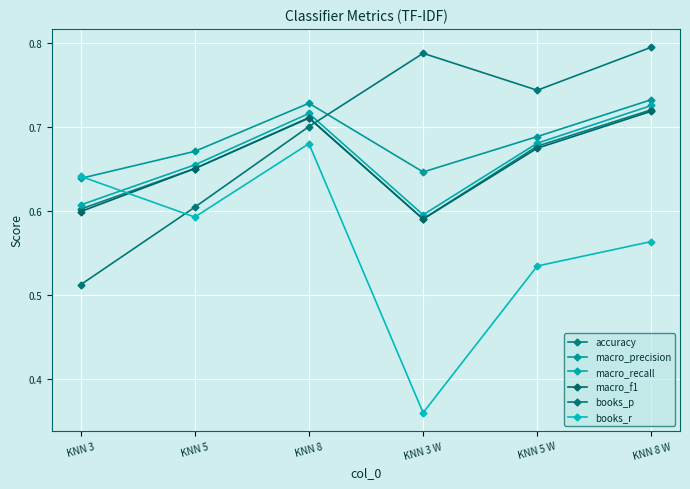

What is the label of the 3rd point from the right?

KNN 3 W